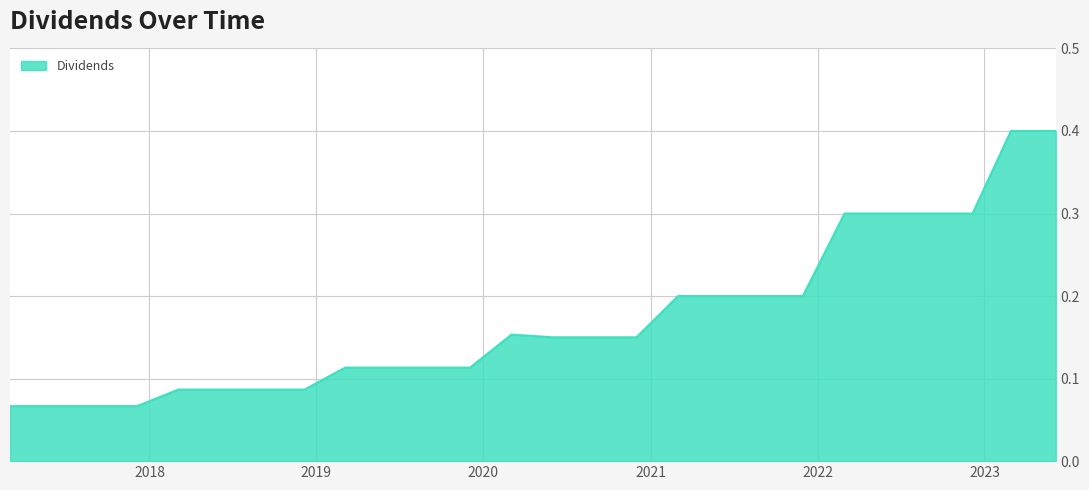

List the labels in order of value, smallest first.

2017-03-02, 2017-06-02, 2017-09-01, 2017-12-05, 2018-03-05, 2018-06-05, 2018-09-05, 2018-12-06, 2019-03-05, 2019-06-04, 2019-09-03, 2019-12-03, 2020-06-02, 2020-09-01, 2020-12-01, 2020-03-03, 2021-03-02, 2021-06-01, 2021-08-31, 2021-11-30, 2022-03-01, 2022-05-31, 2022-09-06, 2022-12-06, 2023-02-28, 2023-06-06